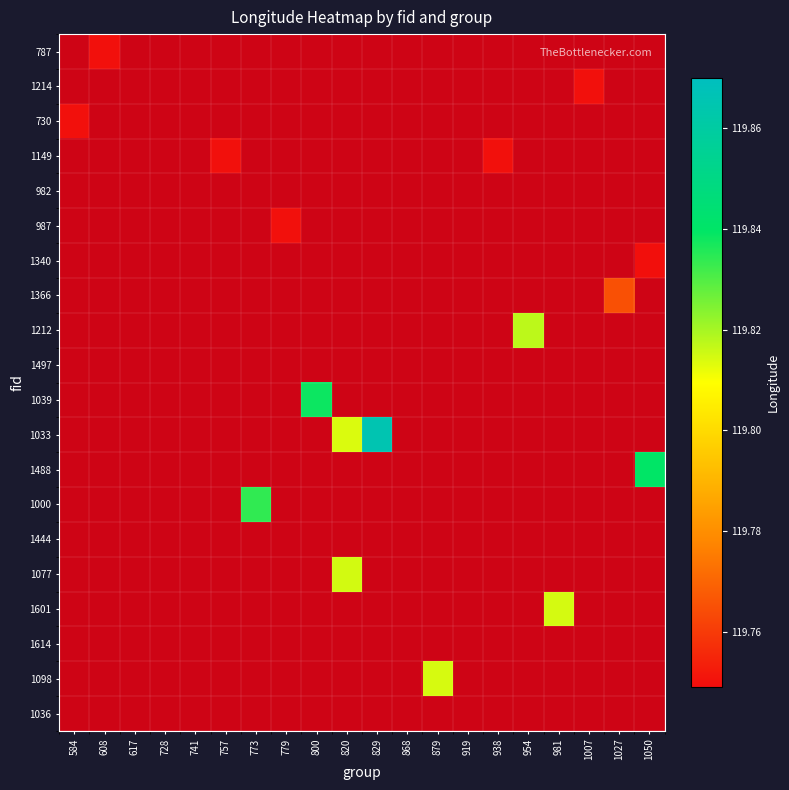

Rank the series at 919 from highest to lowest value.

787, 1214, 730, 1149, 982, 987, 1340, 1366, 1212, 1497, 1039, 1033, 1488, 1000, 1444, 1077, 1601, 1614, 1098, 1036